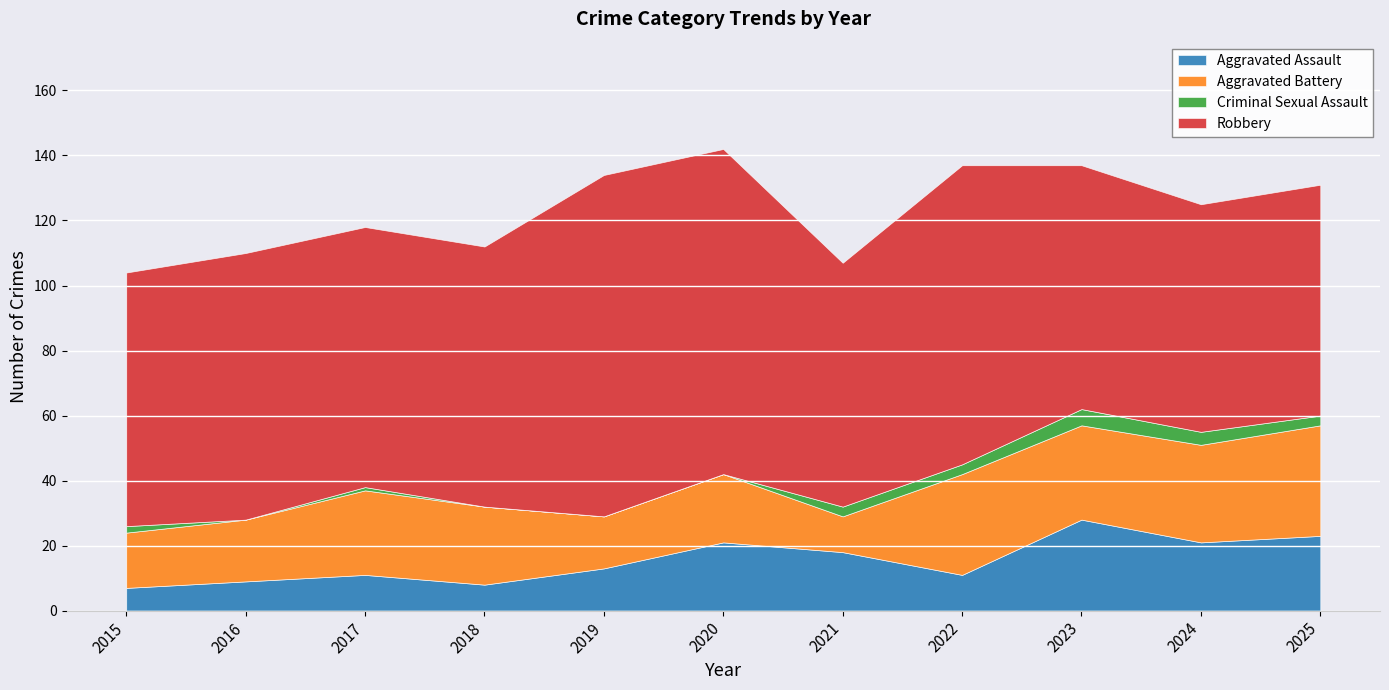

What is the value of the Robbery point at the 6th from the left?

100